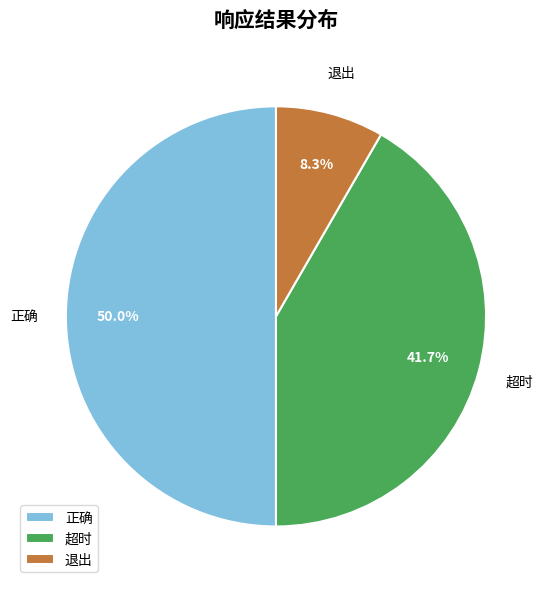

How many segments does this pie chart have?

3